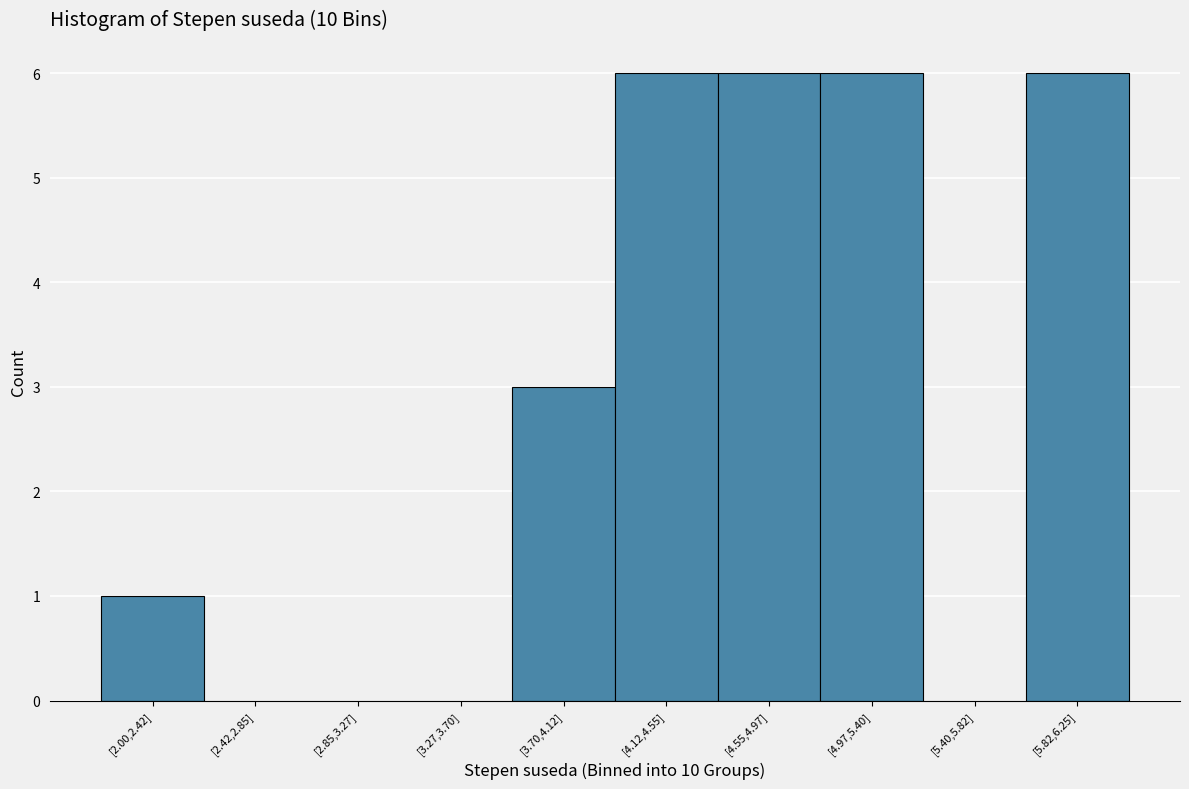

Reading right to left, what are all the values shown in this chart?

[5.82,6.25]=6	[5.40,5.82]=0	[4.97,5.40]=6	[4.55,4.97]=6	[4.12,4.55]=6	[3.70,4.12]=3	[3.27,3.70]=0	[2.85,3.27]=0	[2.42,2.85]=0	[2.00,2.42]=1